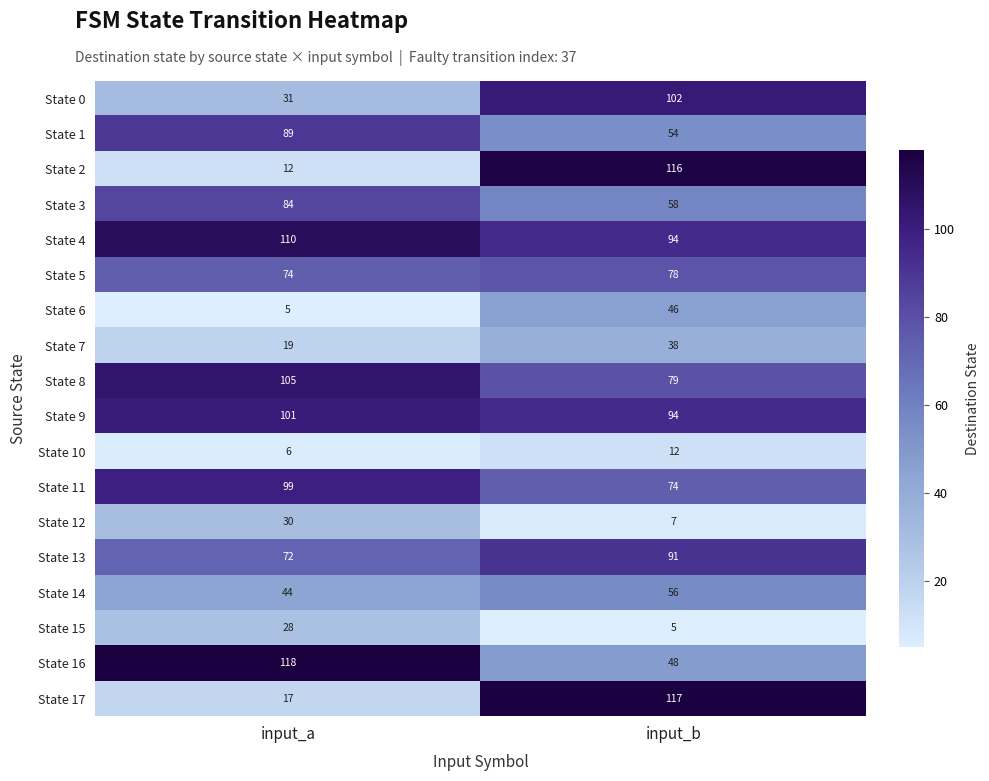

Which category has the highest value in the State 14 series?

input_b